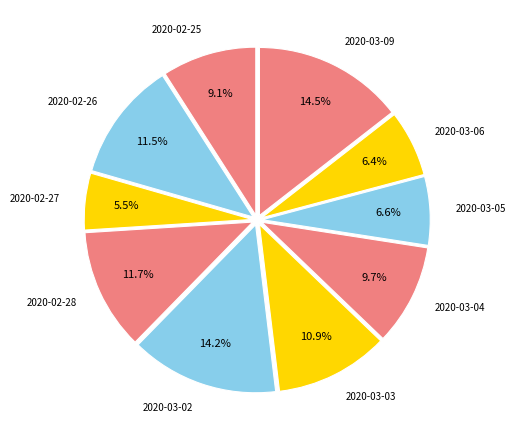

What percentage do 2020-02-25 and 2020-03-05 together represent?

15.7%